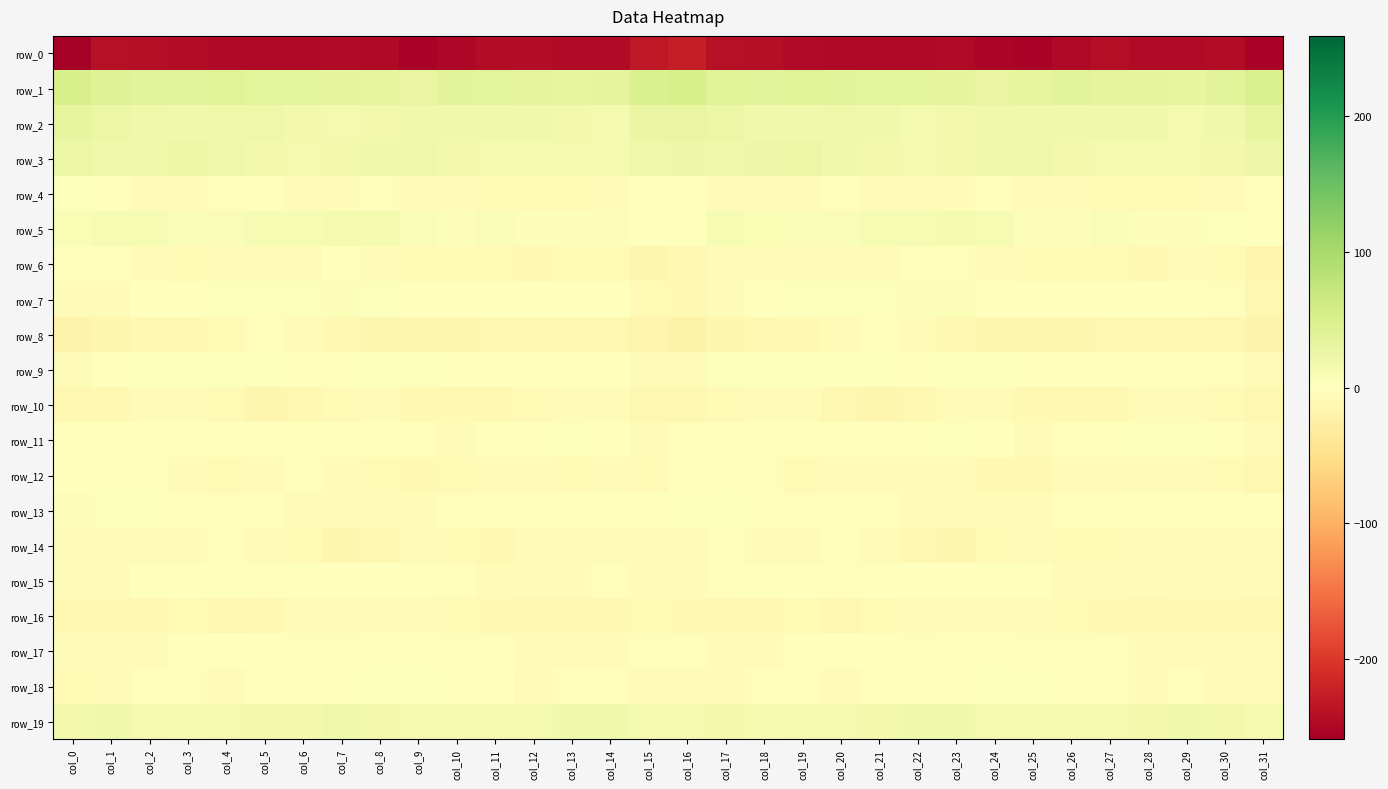

Which series has the largest total across all categories?

row_1